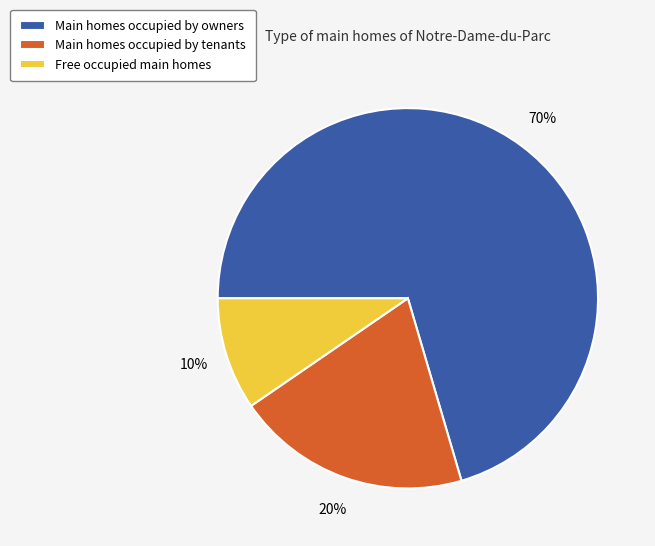

What percentage is the Free occupied main homes slice, to the nearest percent?

10%